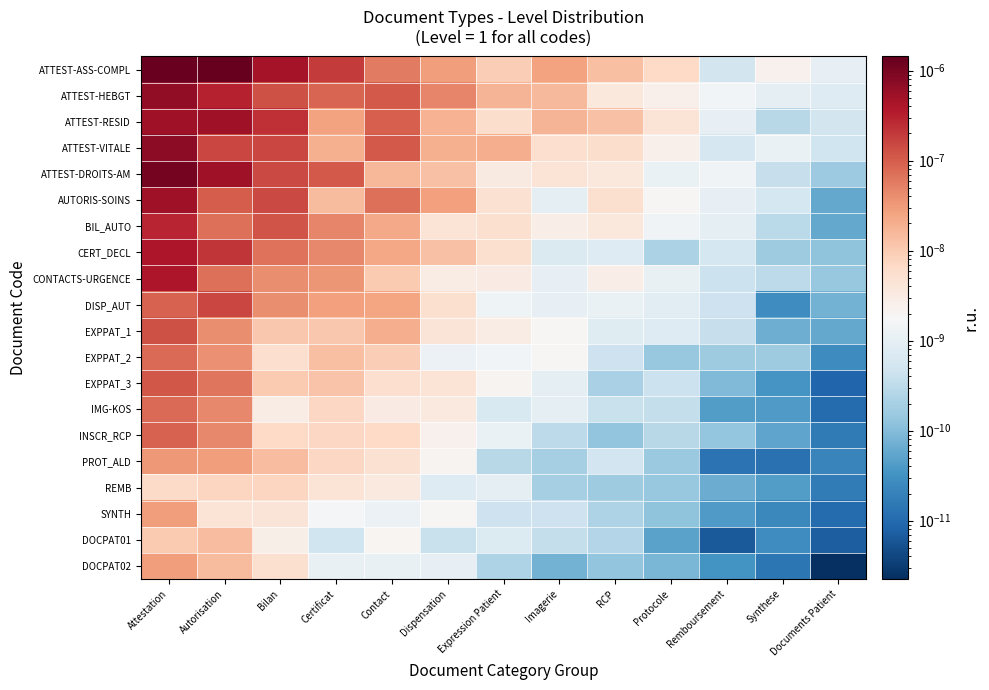

Which has a higher value, Contact or Imagerie?

Contact